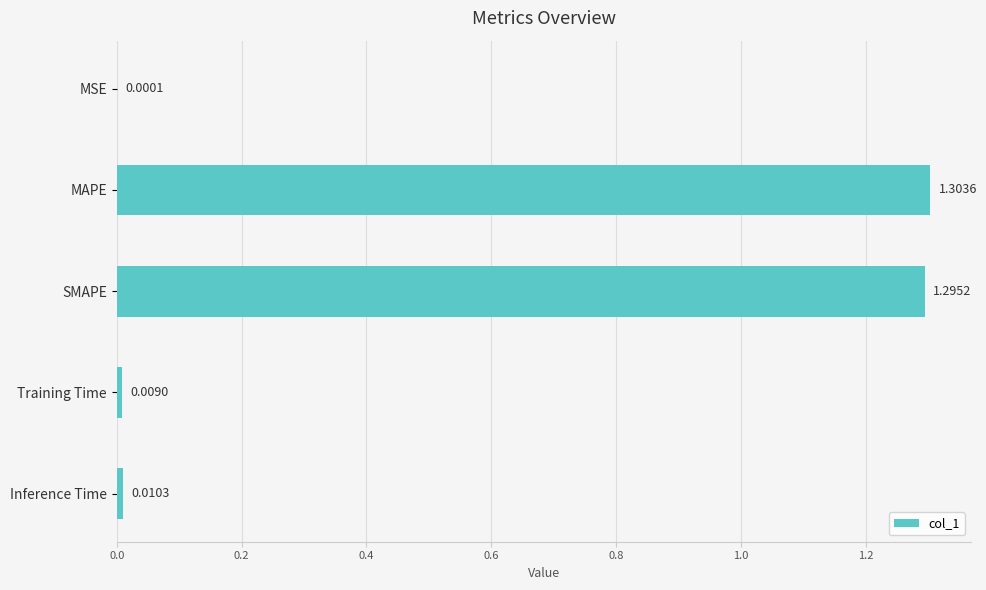

Which label corresponds to the largest value in the chart?

MAPE